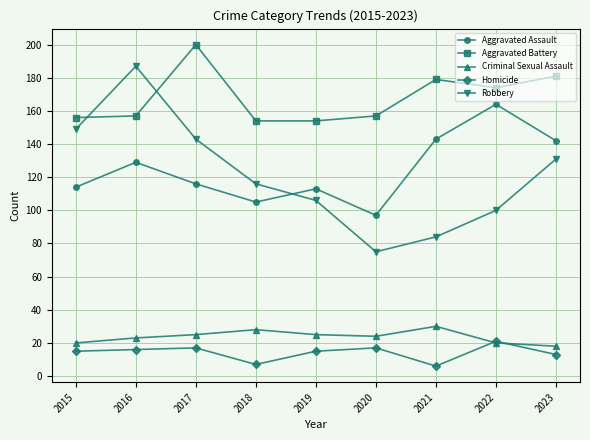

What is the sum of all Robbery values?

1091